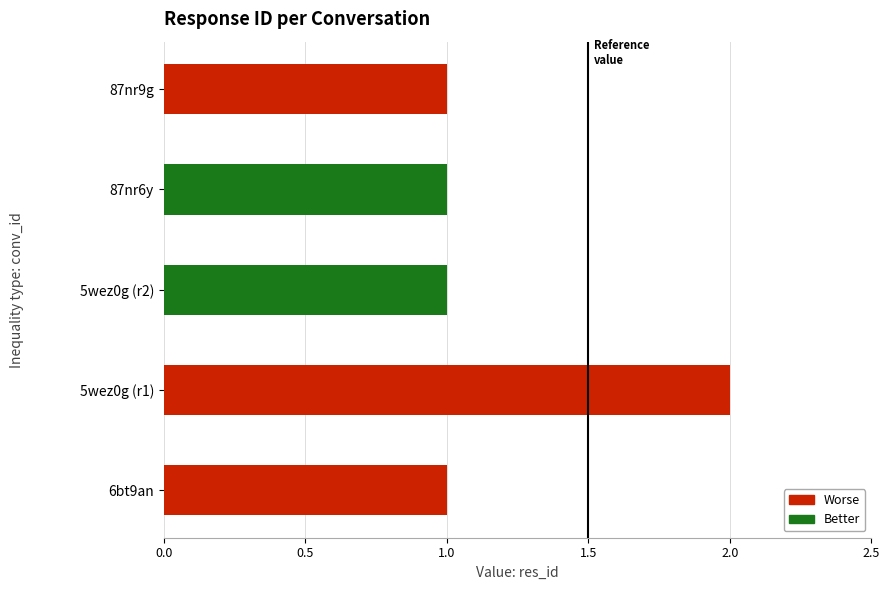

At which category does the chart reach its peak across all series?

5wez0g (r1)